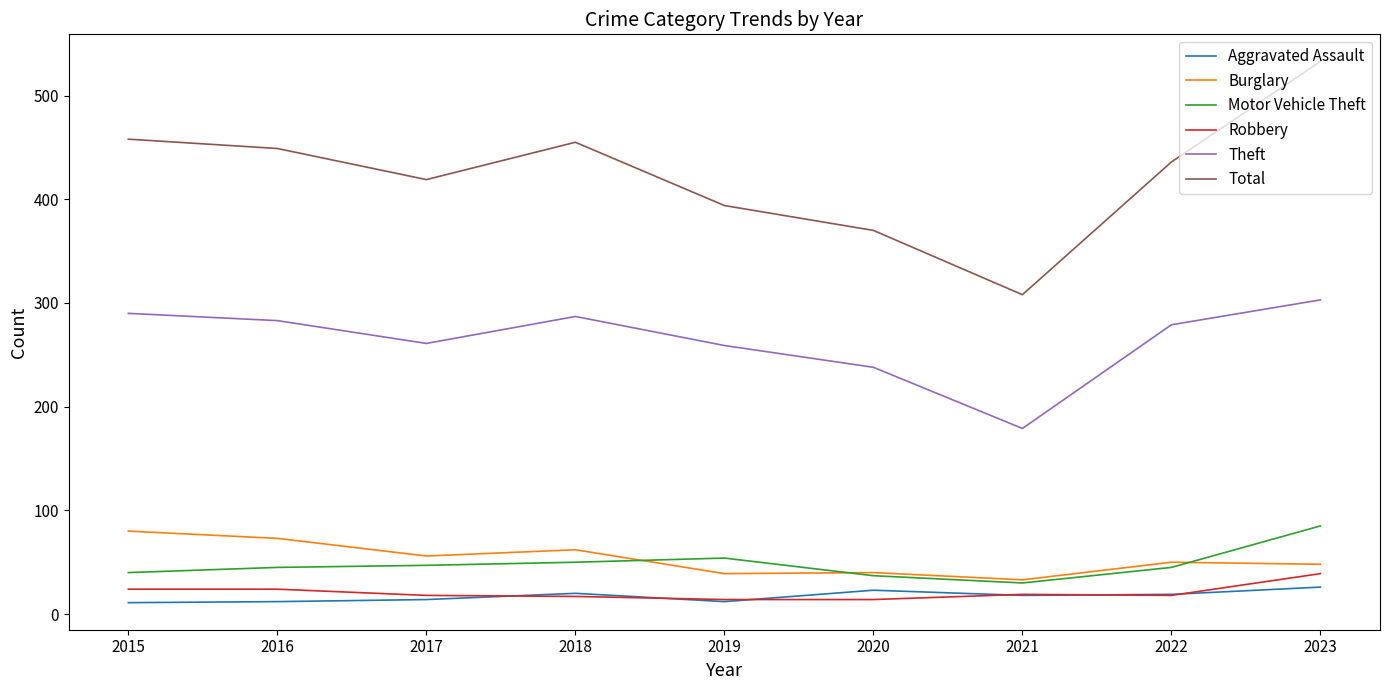

At how many categories does at least one series exceed 322?

8